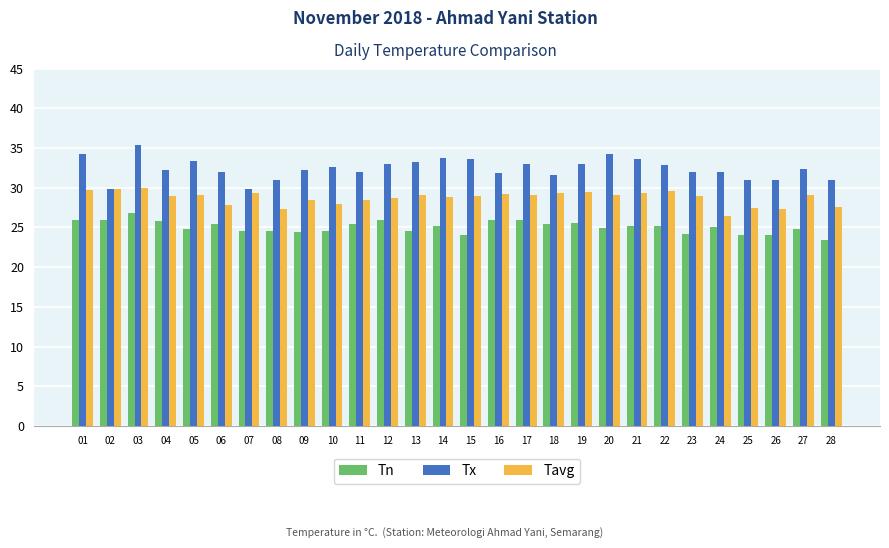

Which series has the widest spread of values?

Tx